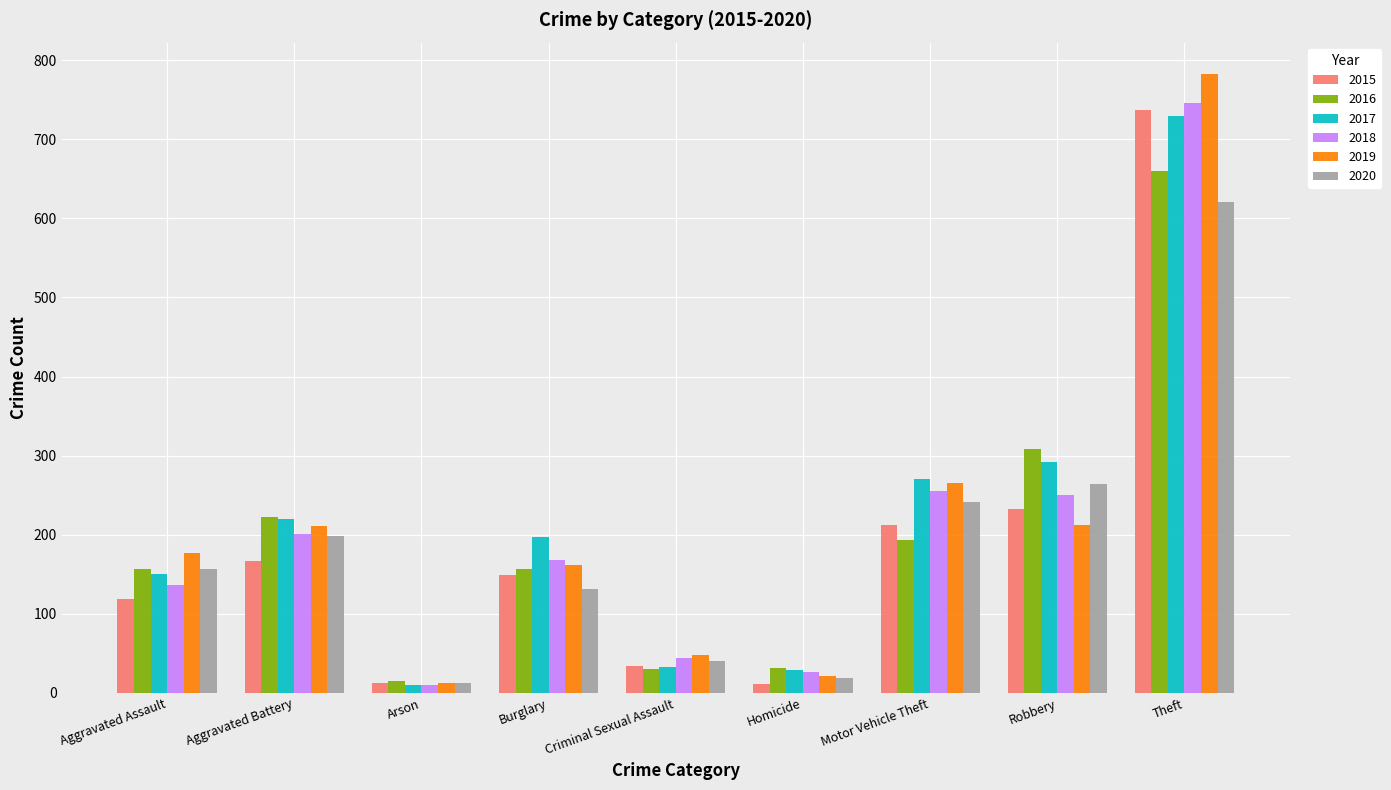

What is the average value of the 2015 series?

186